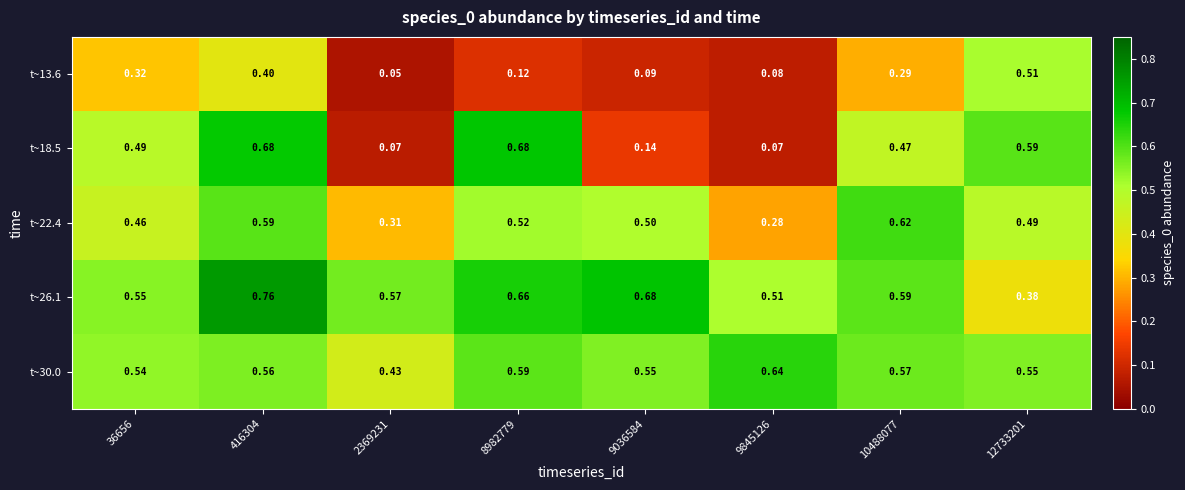

Is the value of t~22.4 at 9845126 greater than the value of t~26.1 at 8982779?

No